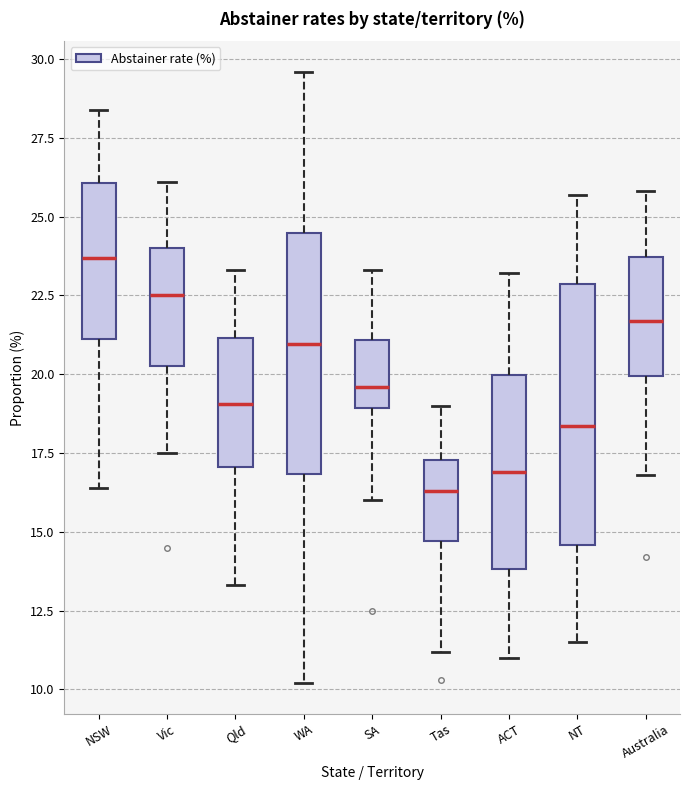

Which box has the highest median line?

NSW